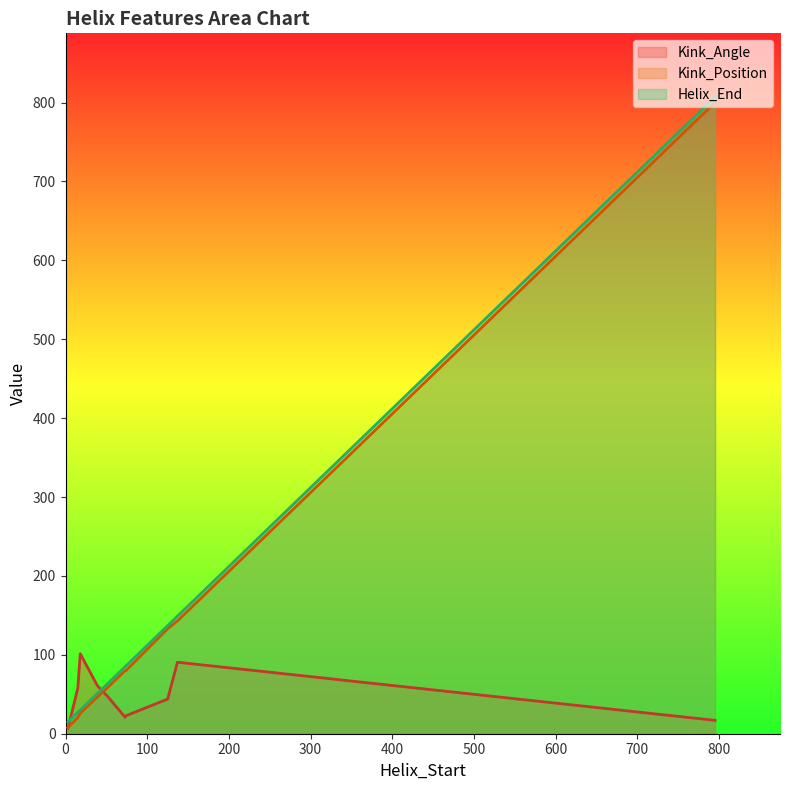

What is the maximum value for Kink_Angle?

101.4